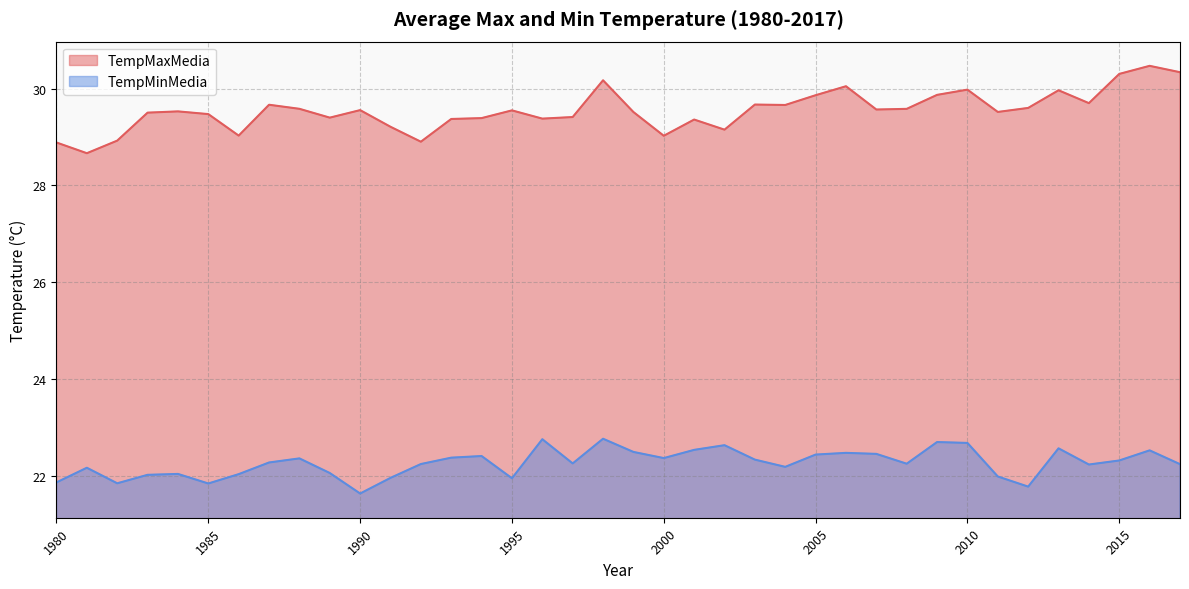

True or false: TempMinMedia and TempMaxMedia cross at least once.

False